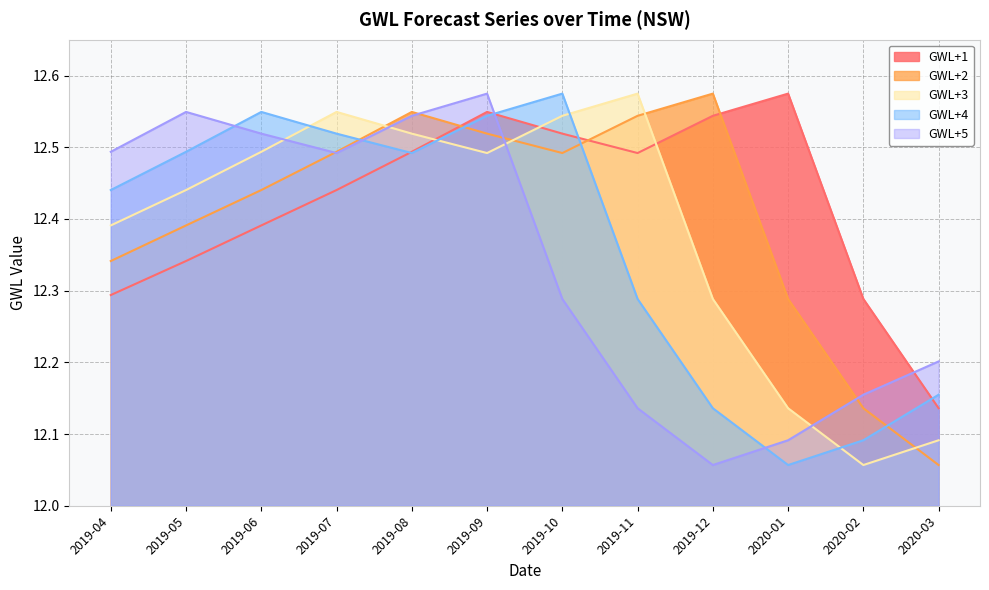

Reading right to left, list all the values displayed in this chart.

GWL+1: 12.1	12.3	12.6	12.5	12.5	12.5	12.5	12.5	12.4	12.4	12.3	12.3
GWL+2: 12.1	12.1	12.3	12.6	12.5	12.5	12.5	12.5	12.5	12.4	12.4	12.3
GWL+3: 12.1	12.1	12.1	12.3	12.6	12.5	12.5	12.5	12.5	12.5	12.4	12.4
GWL+4: 12.2	12.1	12.1	12.1	12.3	12.6	12.5	12.5	12.5	12.5	12.5	12.4
GWL+5: 12.2	12.2	12.1	12.1	12.1	12.3	12.6	12.5	12.5	12.5	12.5	12.5